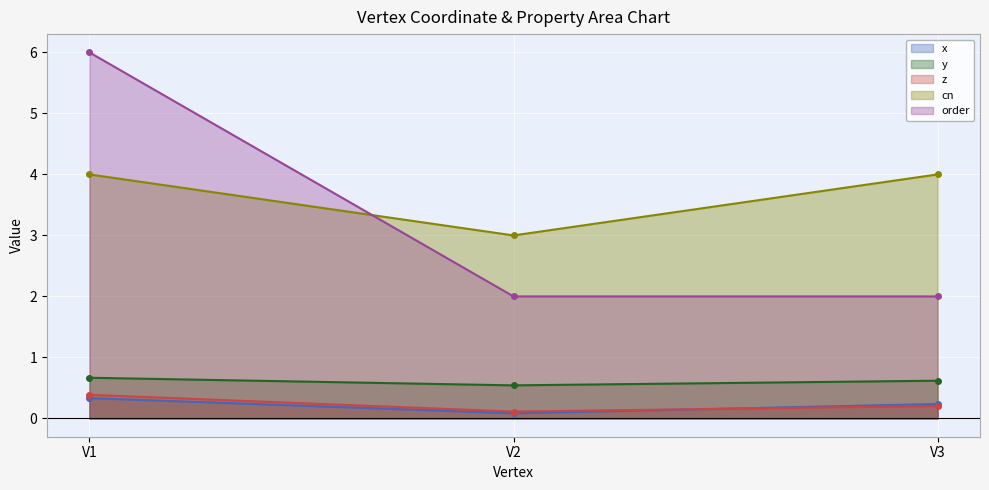

What is the greatest value displayed?

6.0